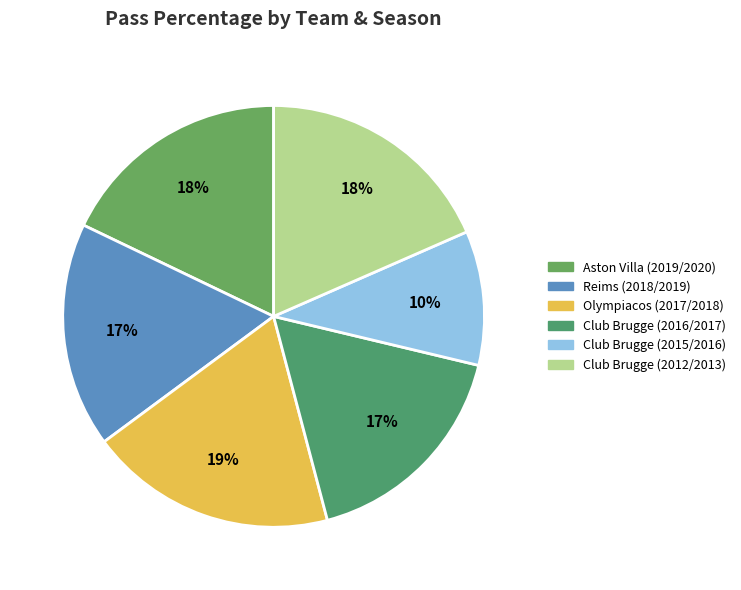

What is the largest slice in the pie chart?

Olympiacos (2017/2018)